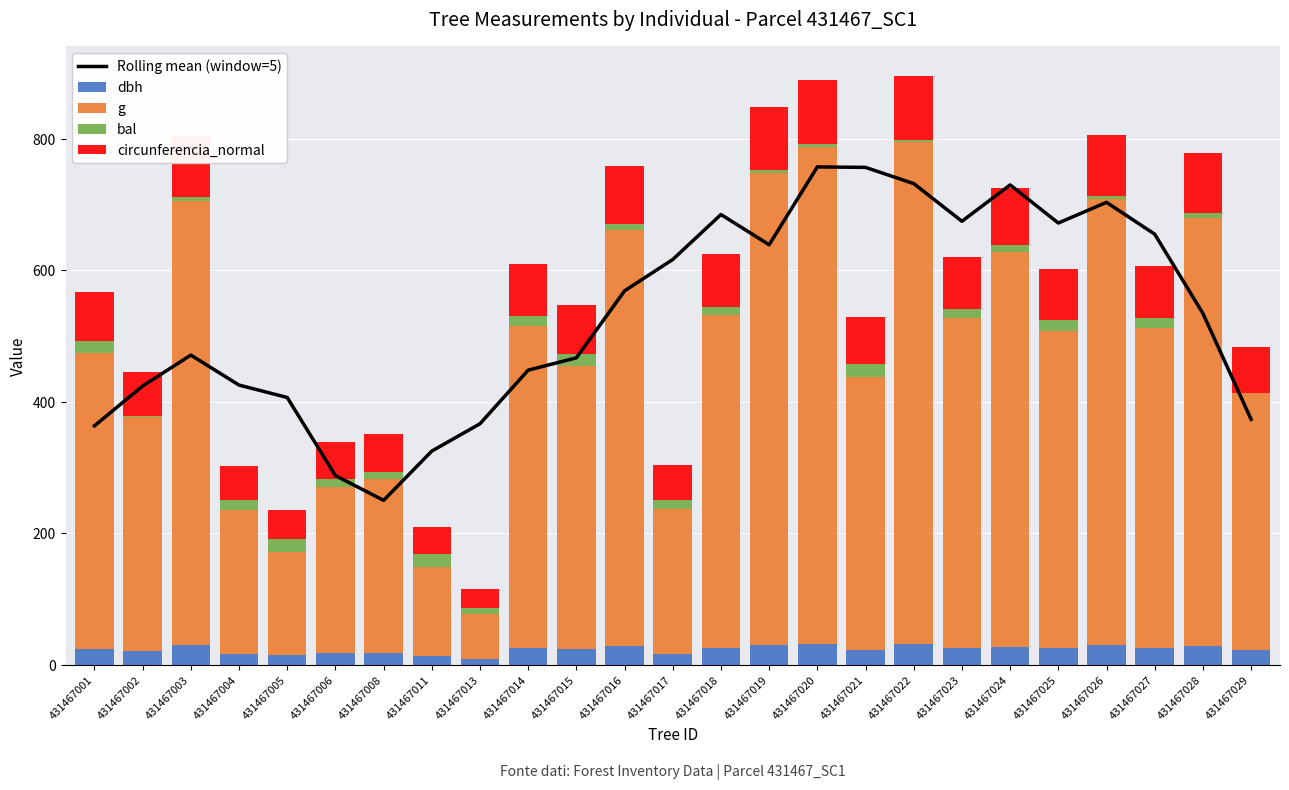

Is it true that bal equals 13.2 at 431467013?

False